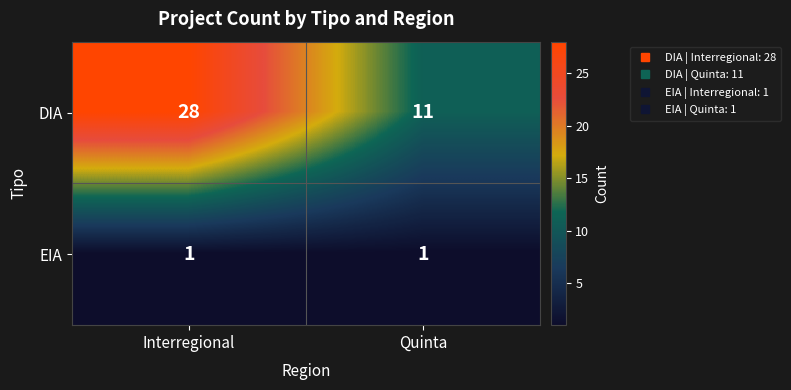

At which label does DIA reach its minimum?

Quinta